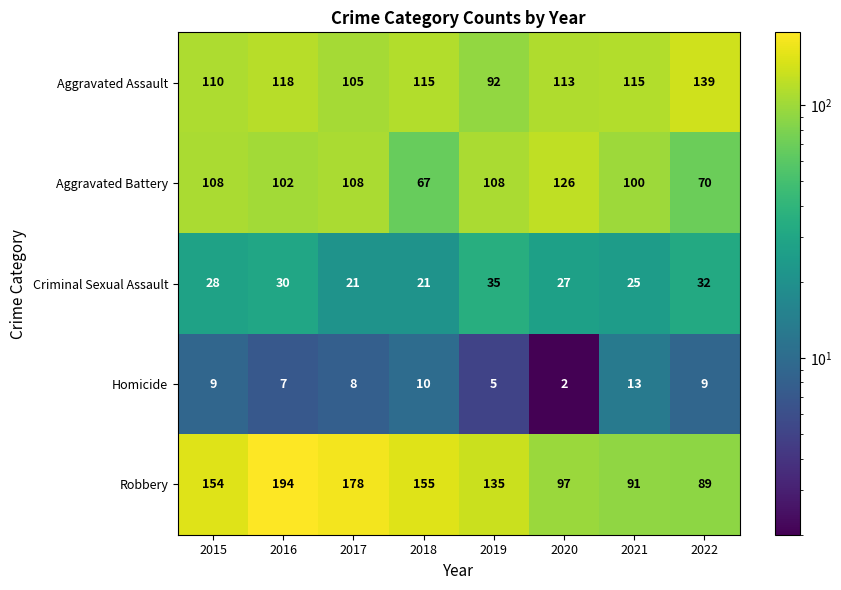

What is the total value across all series at 2019?

375